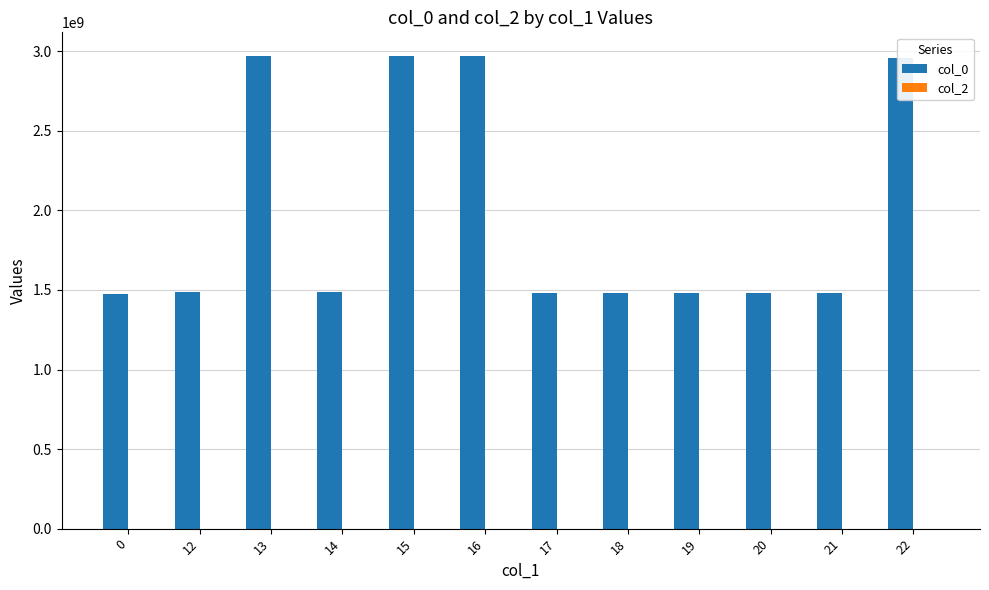

What is the difference between the values at 13 and 0?

1494876664